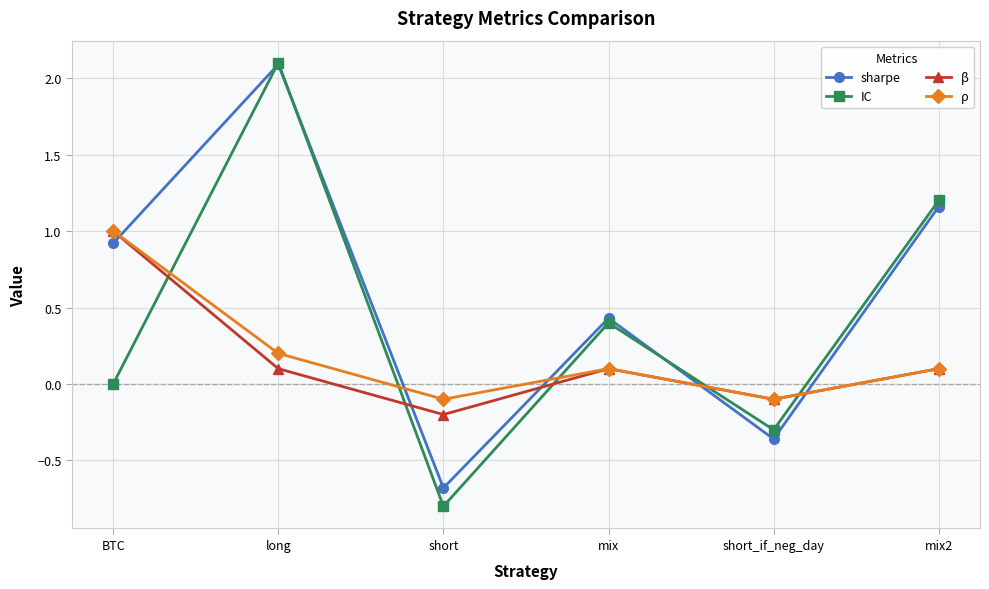

The sharpe series shows 0.7 at mix. True or false?

False